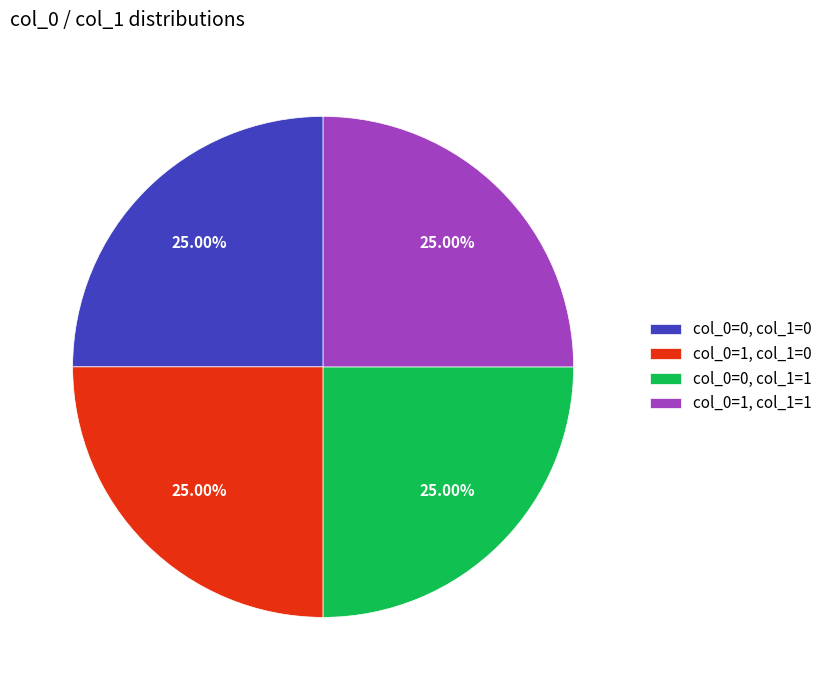

Does col_0=0, col_1=0 account for over 50% of the chart?

No